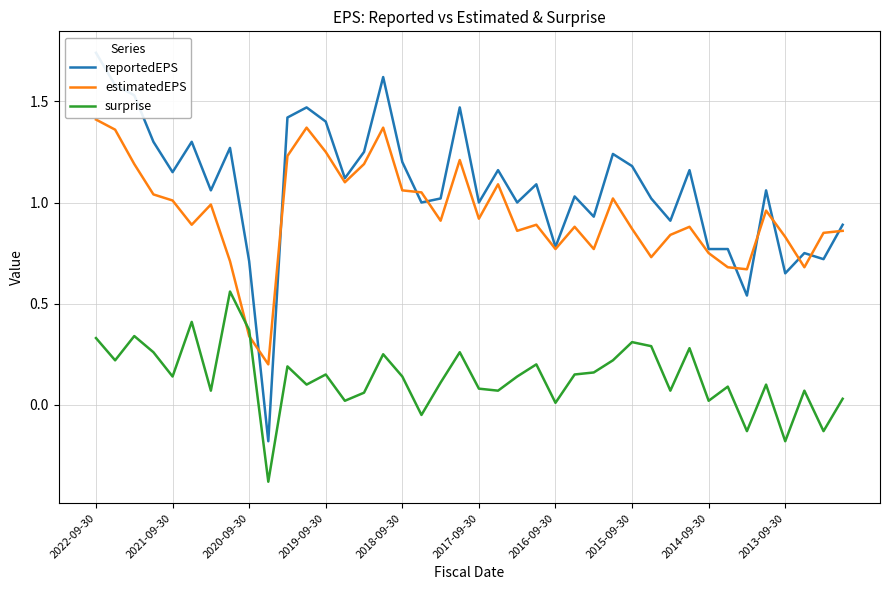

How many intersections are there between estimatedEPS and surprise?

2